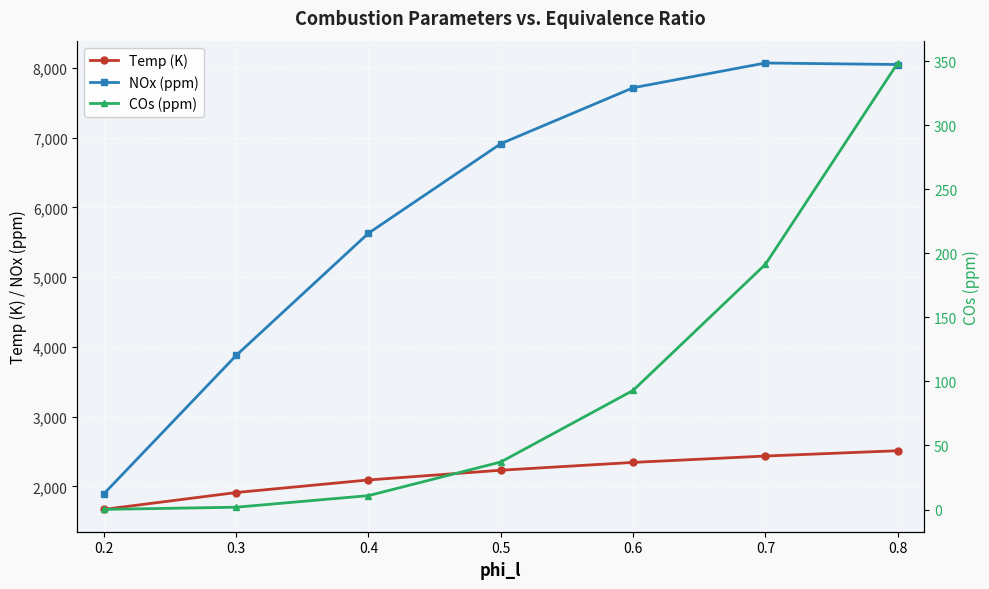

At how many categories does at least one series exceed 3314?

6